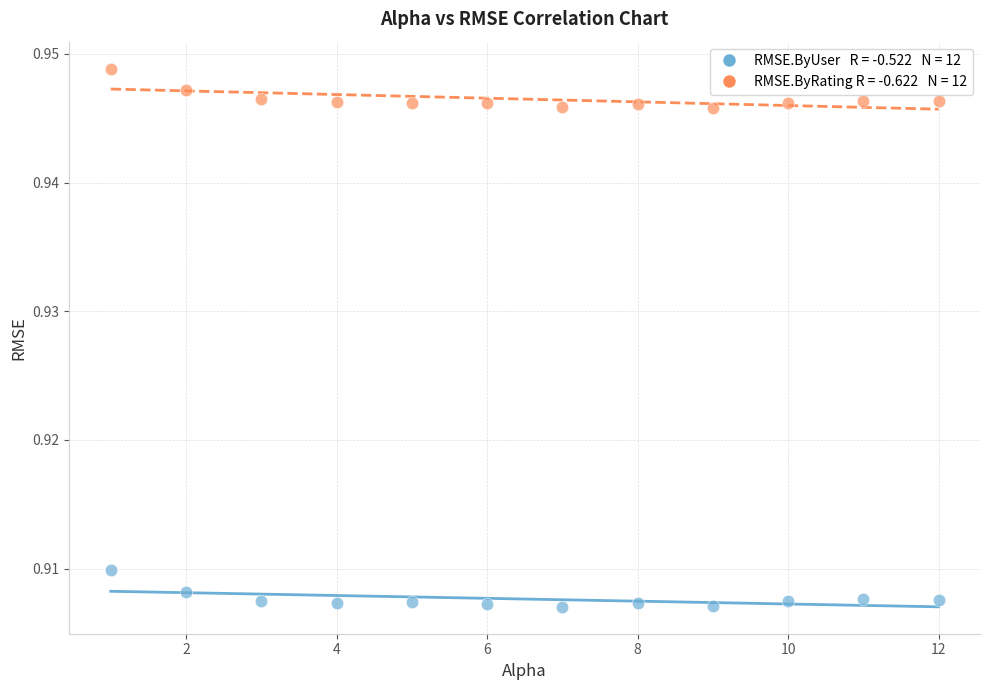

Across all data points, what is the range of X values (max minus min)?

11.0